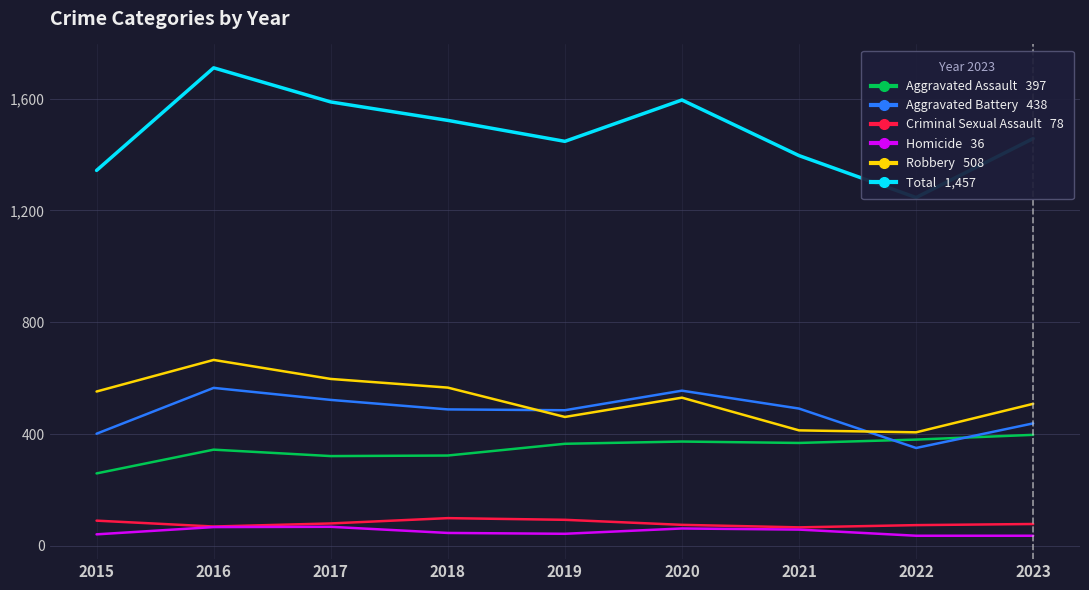

In Total, how many points are higher than both neighbors (excluding endpoints)?

2